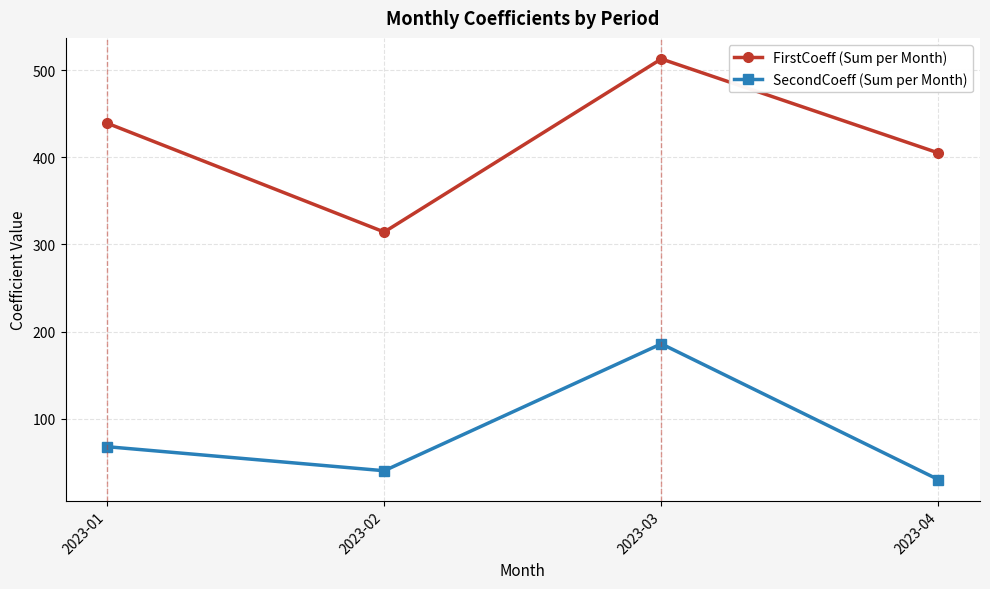

At how many categories does at least one series exceed 369?

3